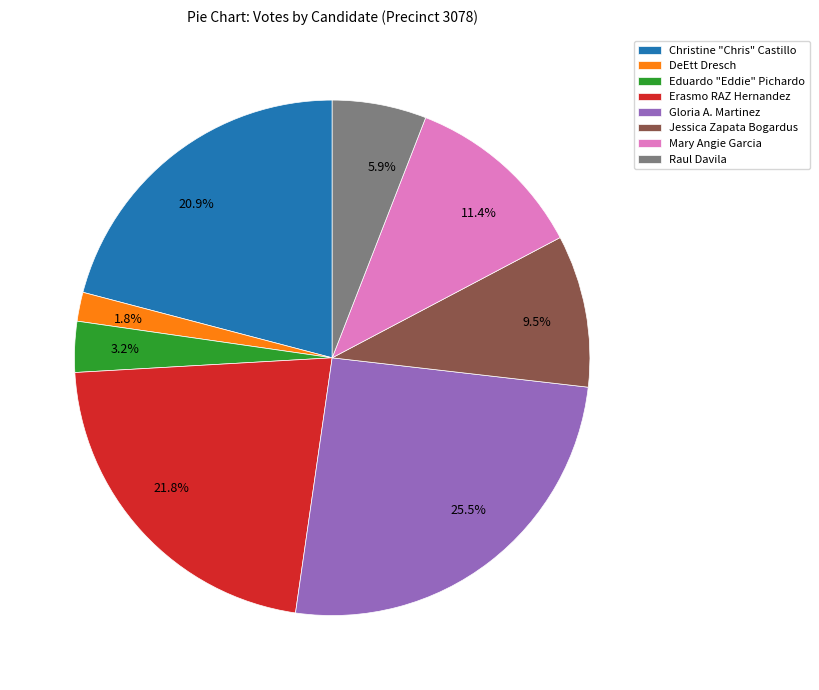

The Raul Davila slice represents 1% of the pie. True or false?

False